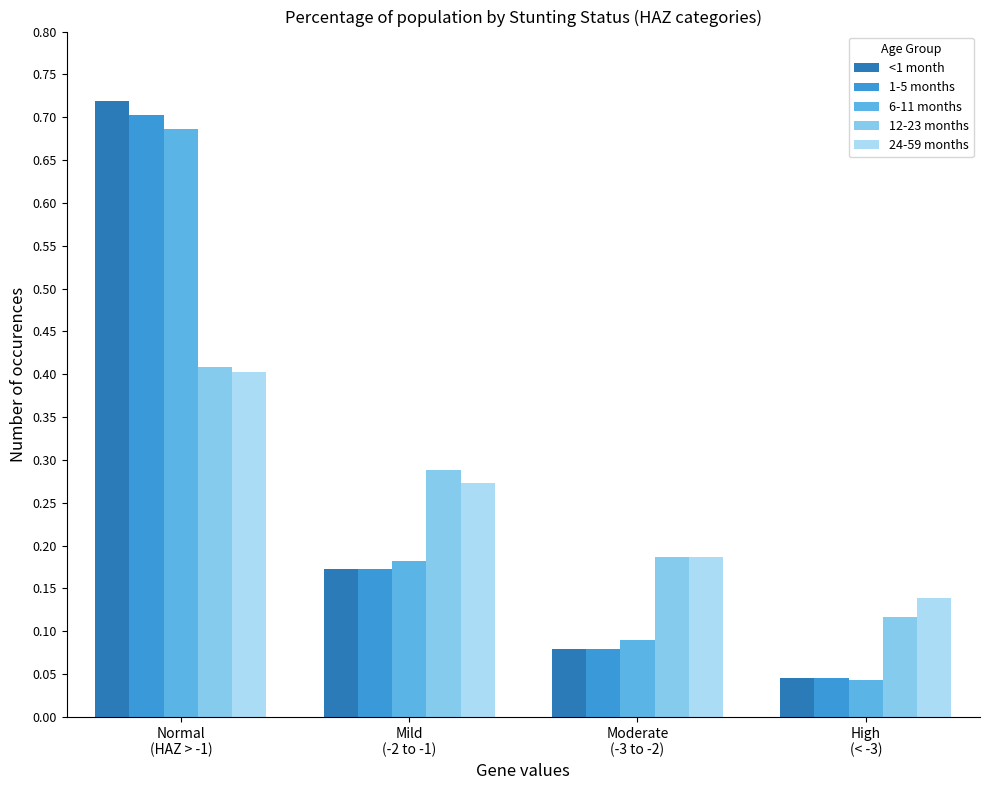

What is the sum of all 12-23 months values?

1.0